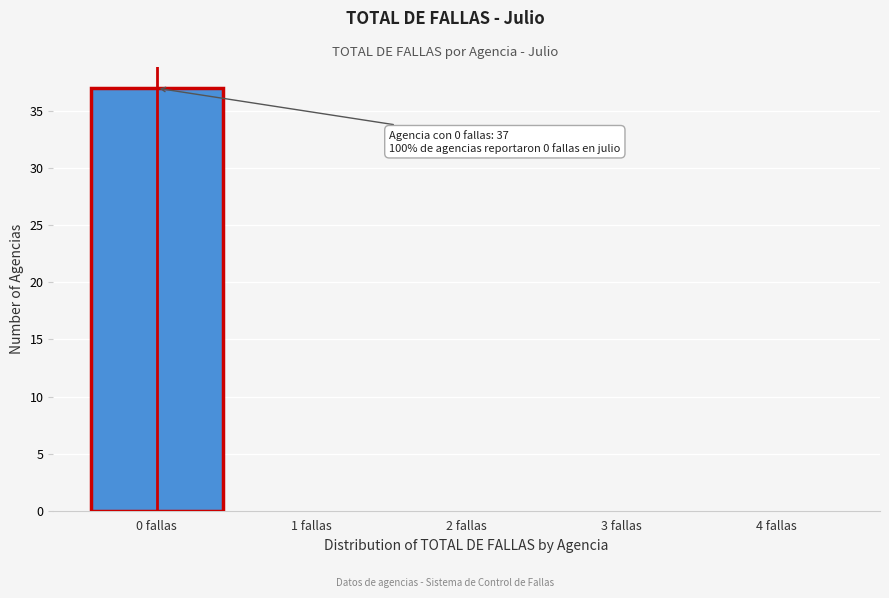

Which range on the x-axis has the tallest bar?

-0.5 to 0.5